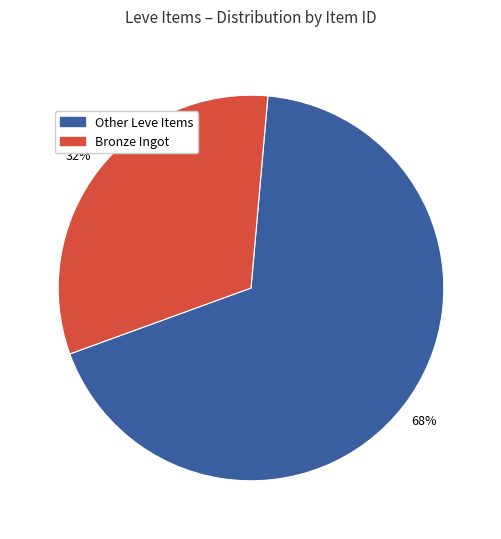

Is there any slice that represents more than half of the pie?

Yes